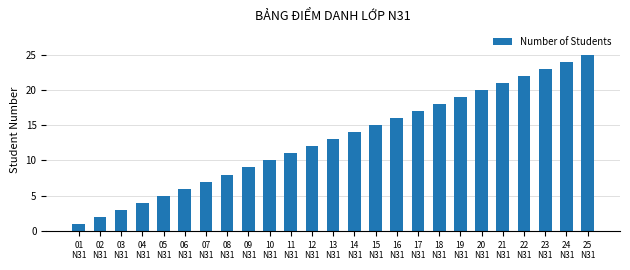

Which has a higher value, 10
N31 or 03
N31?

10
N31